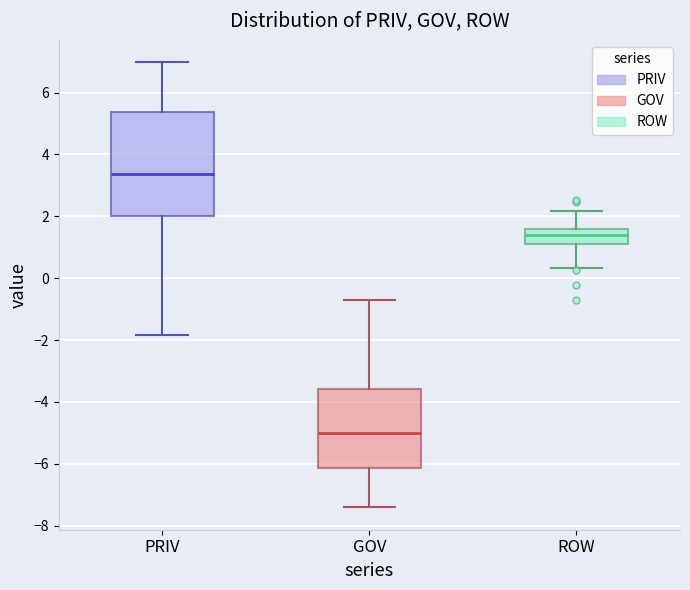

Which box is the tallest, from its lower edge to its upper edge?

PRIV